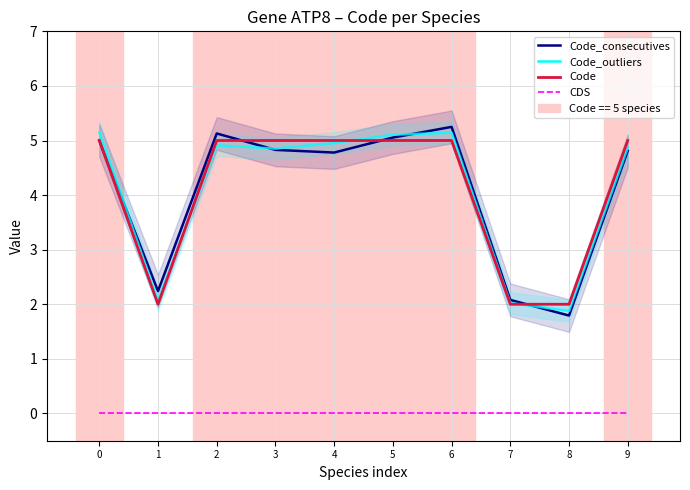

The Code_consecutives series shows 5.1 at 2. True or false?

True